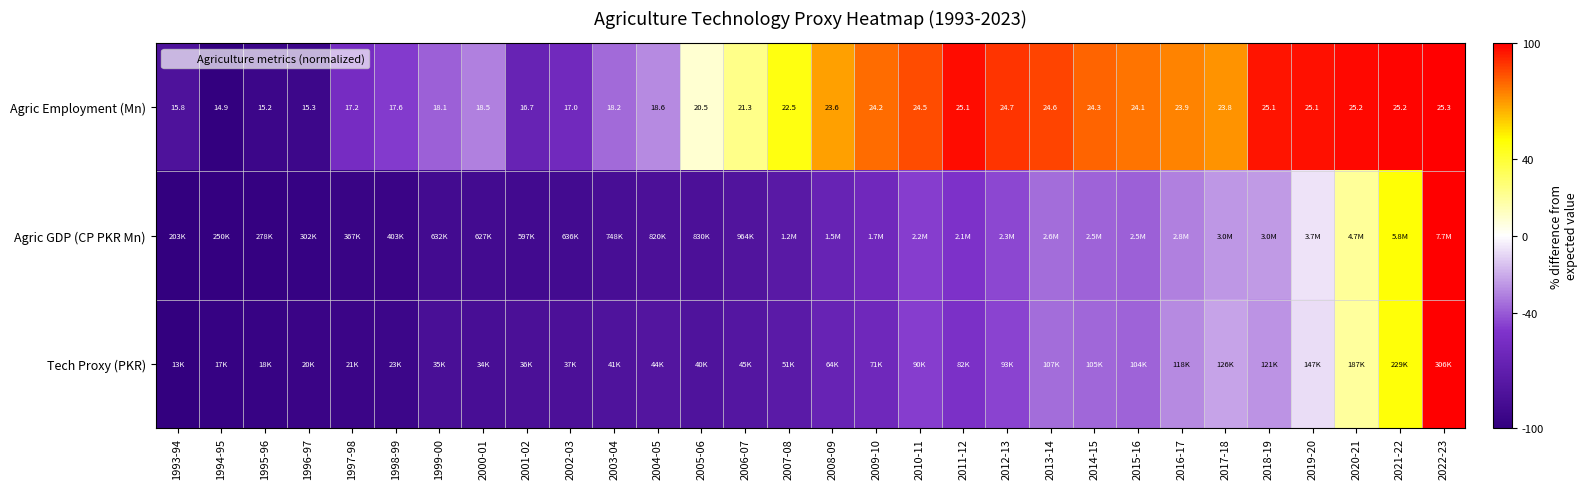

Where is Agric GDP (CP PKR Mn) nearest to the value 0?

2019-20